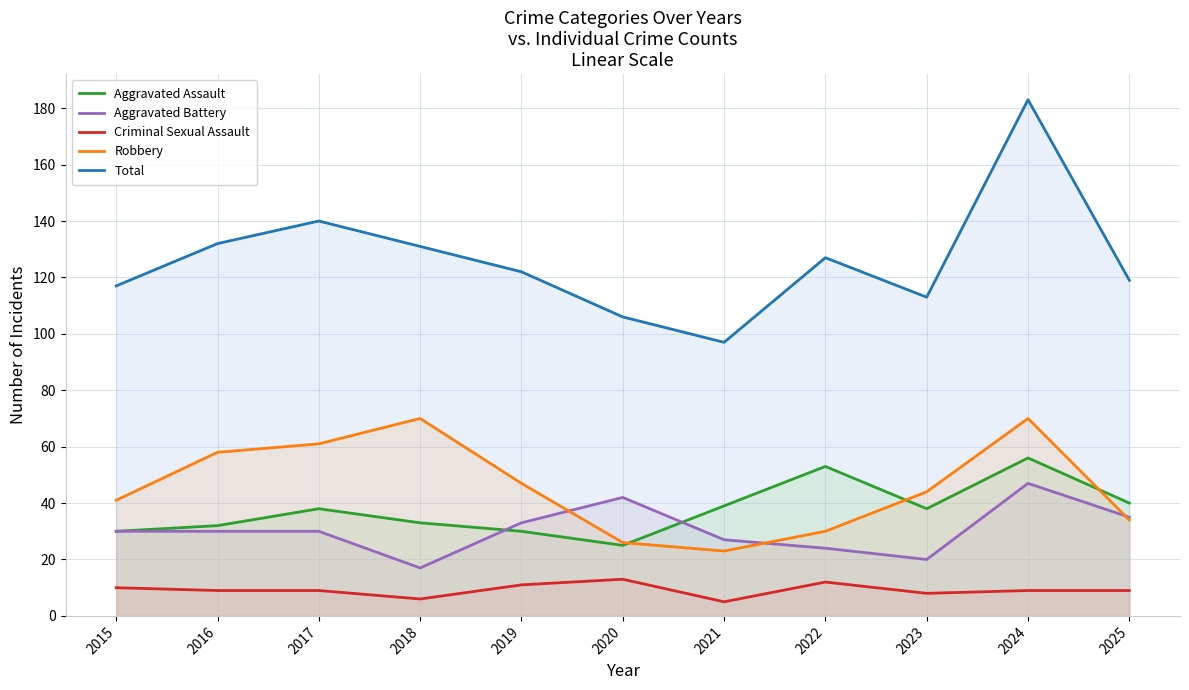

True or false: Aggravated Assault has a value of 75 at 2022.

False